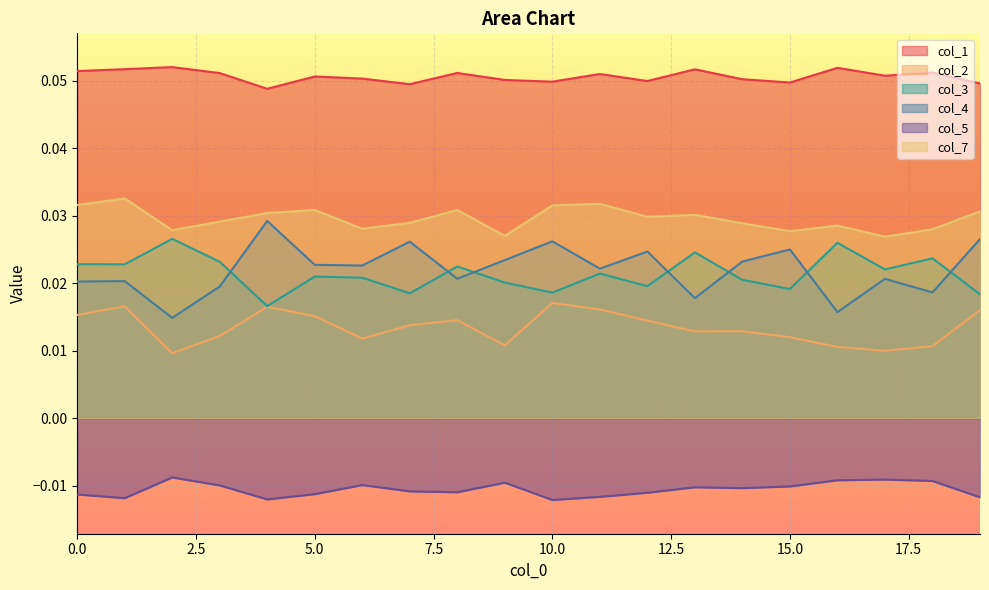

What are all the series names shown in the legend?

col_1, col_2, col_3, col_4, col_5, col_7